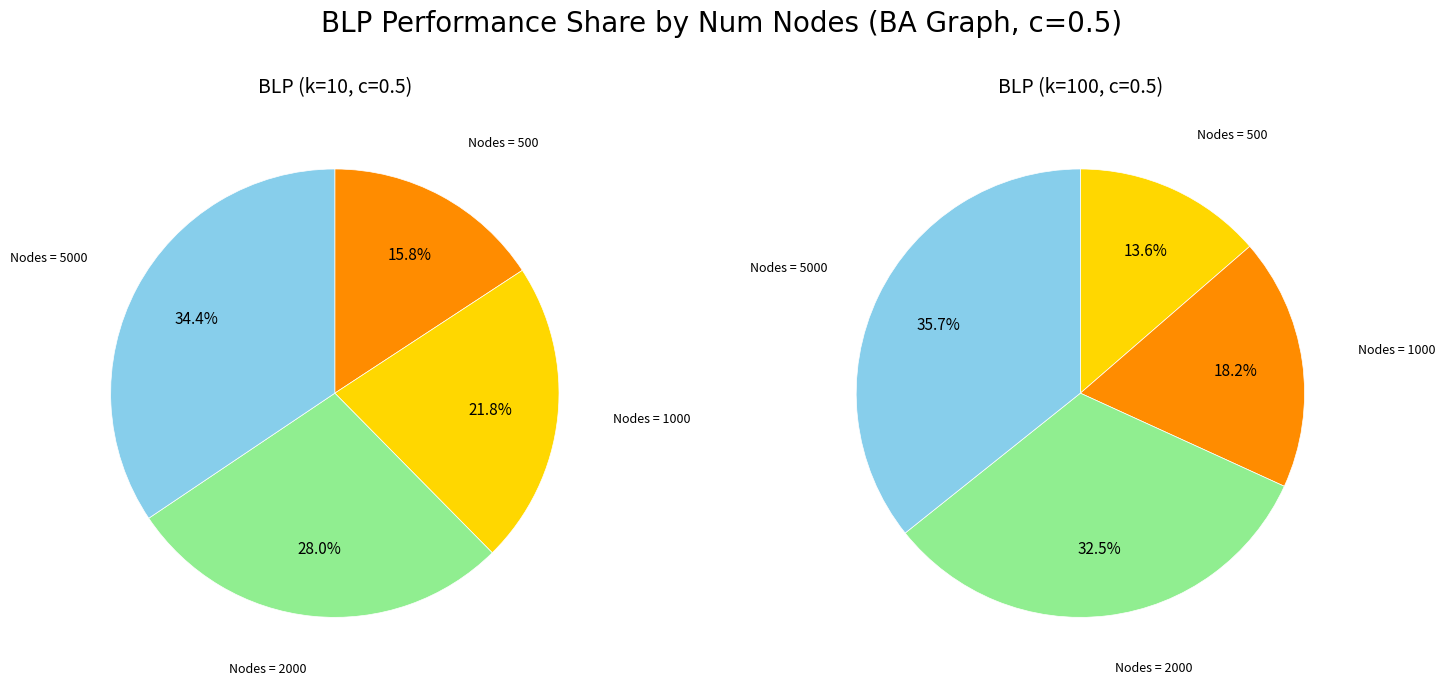

To the nearest percent, what is the combined percentage of 1 and 2?

50%